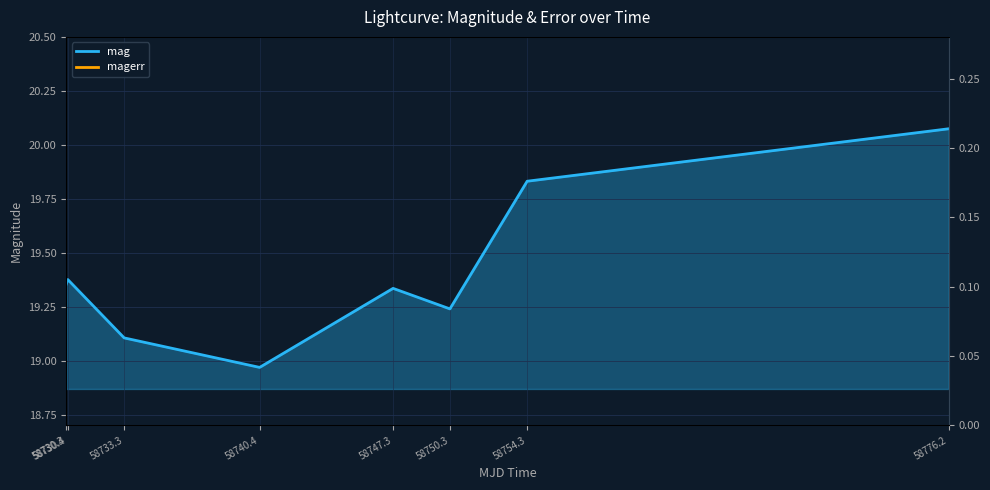

How many magerr values are between 0 and 1?

8